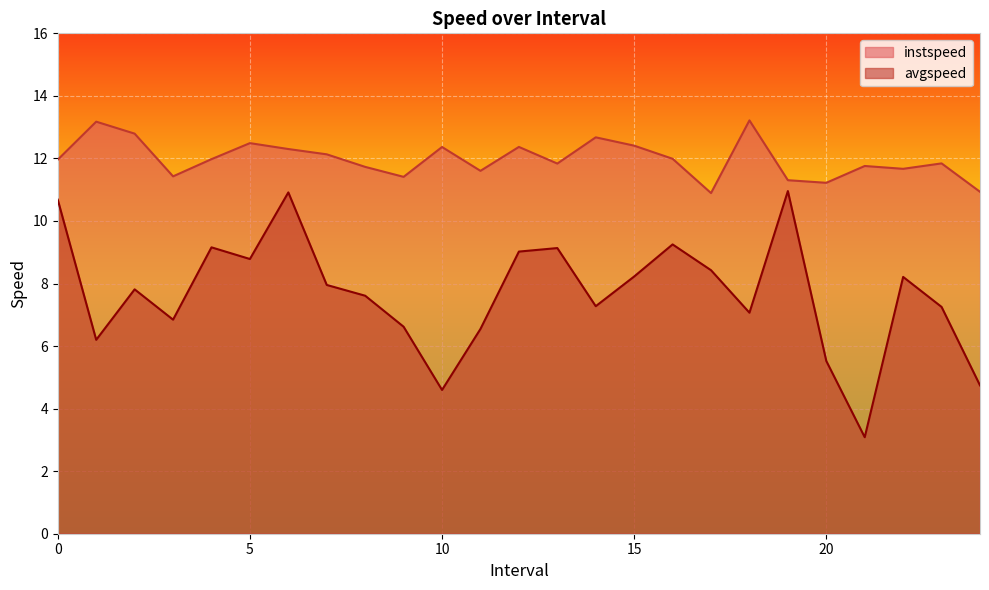

How many categories are shown in the chart?

25